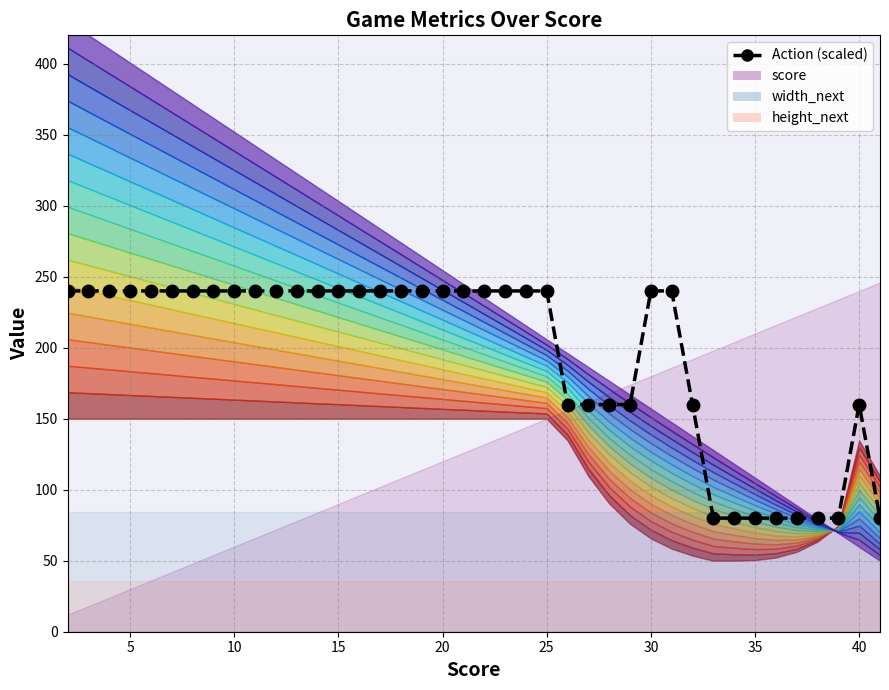

The chart shows a value of 76 at 24. True or false?

False